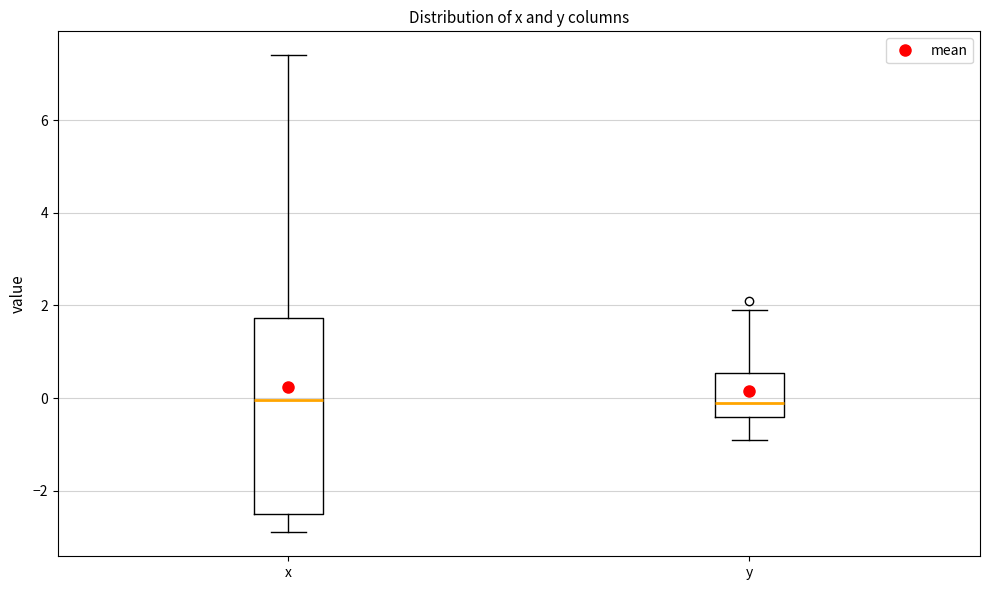

Where does the upper whisker of the box for y end on the y-axis? The values are not printed on the chart, so give them approximately, as read against the axis.

2.0